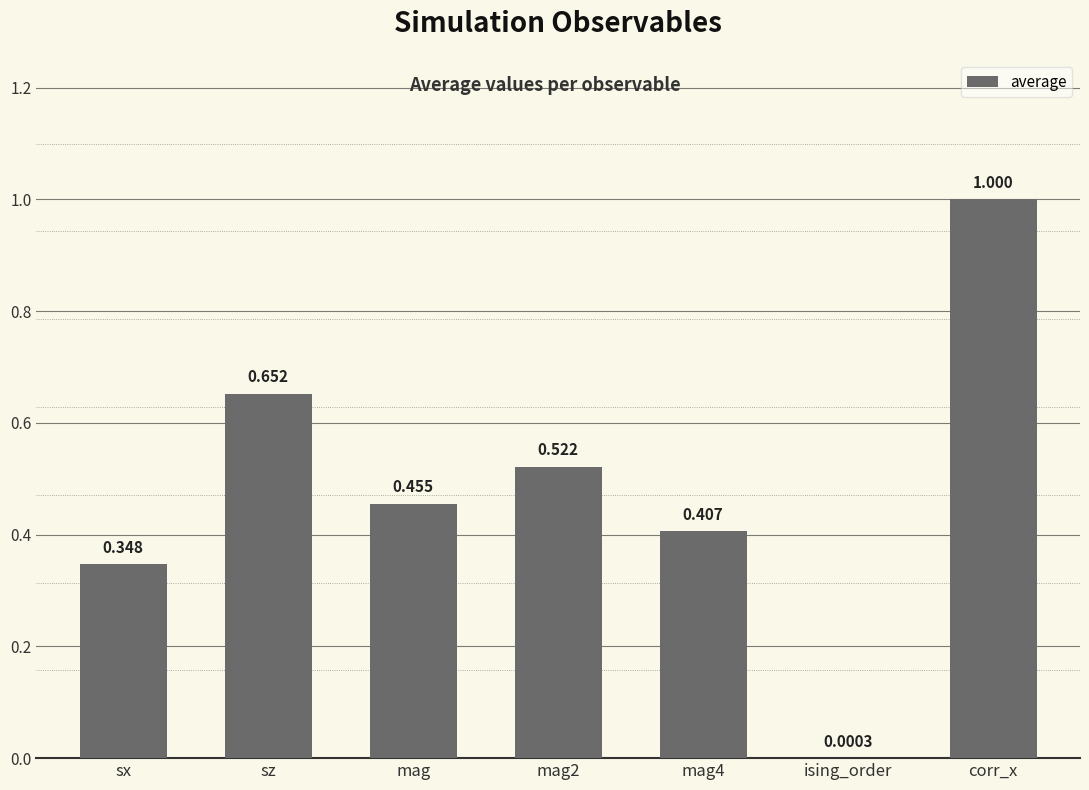

The value at mag4 is 0.1. True or false?

False